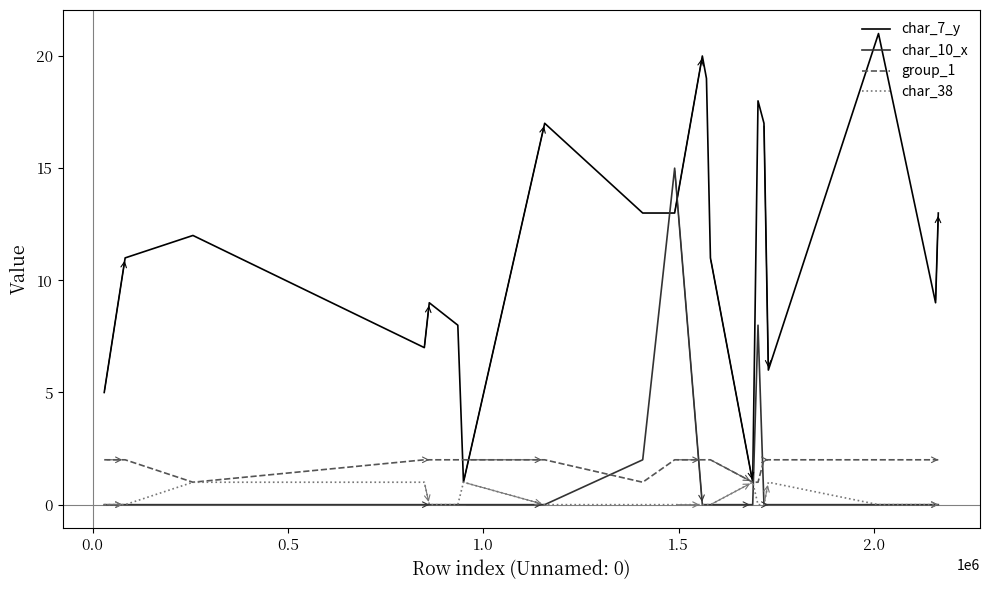

Reading right to left, extract all data points from this chart.

char_7_y: 13	9	21	6	17	18	1	11	19	20	13	13	17	1	8	9	7	12	11	5
char_10_x: 0	0	0	0	0	8	0	0	0	0	15	2	0	0	0	0	0	0	0	0
group_1: 2	2	2	2	2	1	1	2	2	2	2	1	2	2	2	2	2	1	2	2
char_38: 0	0	0	1	0	0	1	0	0	0	0	0	0	1	0	0	1	1	0	0